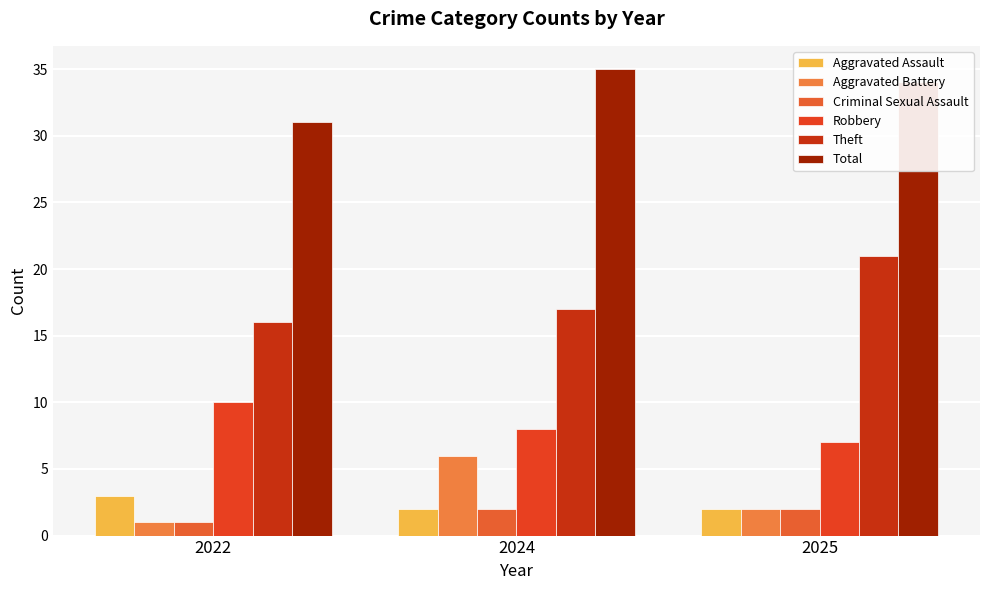

List the series in order of their peak value, highest first.

Total, Theft, Robbery, Aggravated Battery, Aggravated Assault, Criminal Sexual Assault